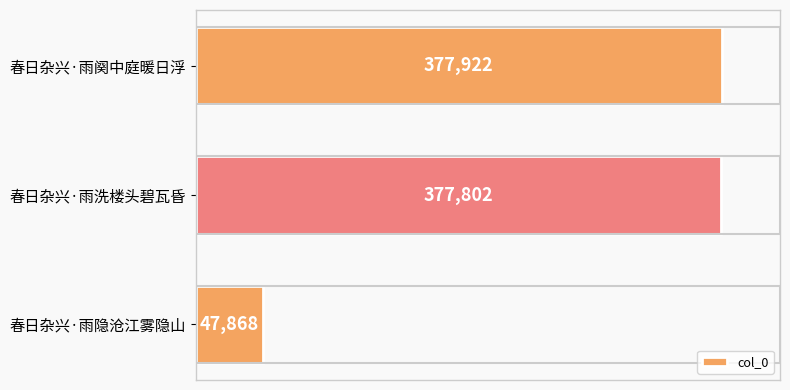

How many values are below 377802?

1